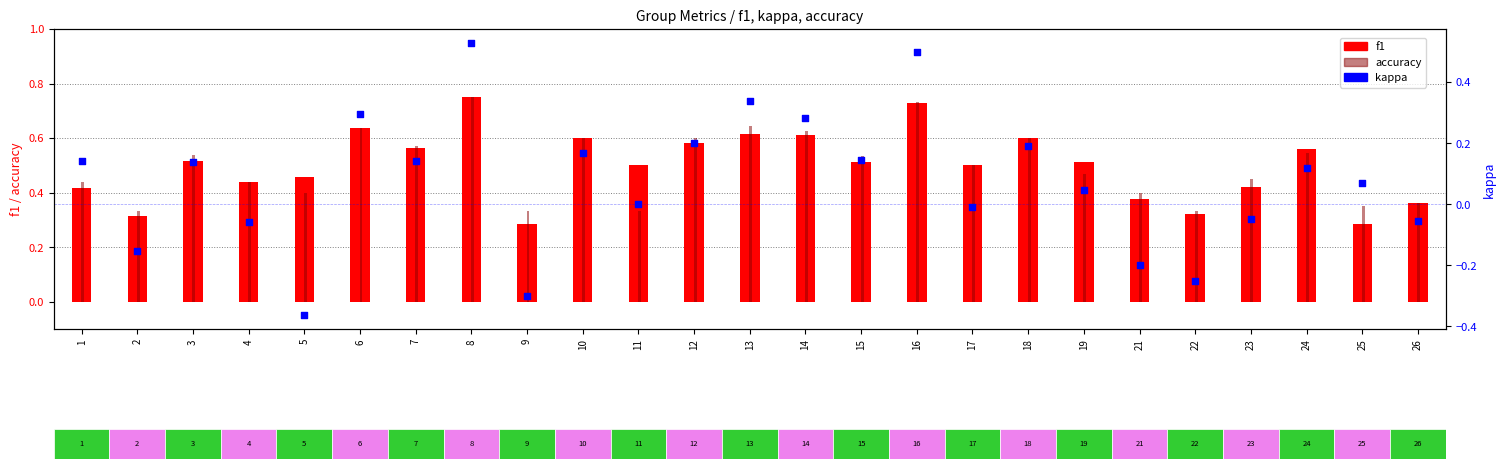

At how many categories does at least one series exceed 0?

25